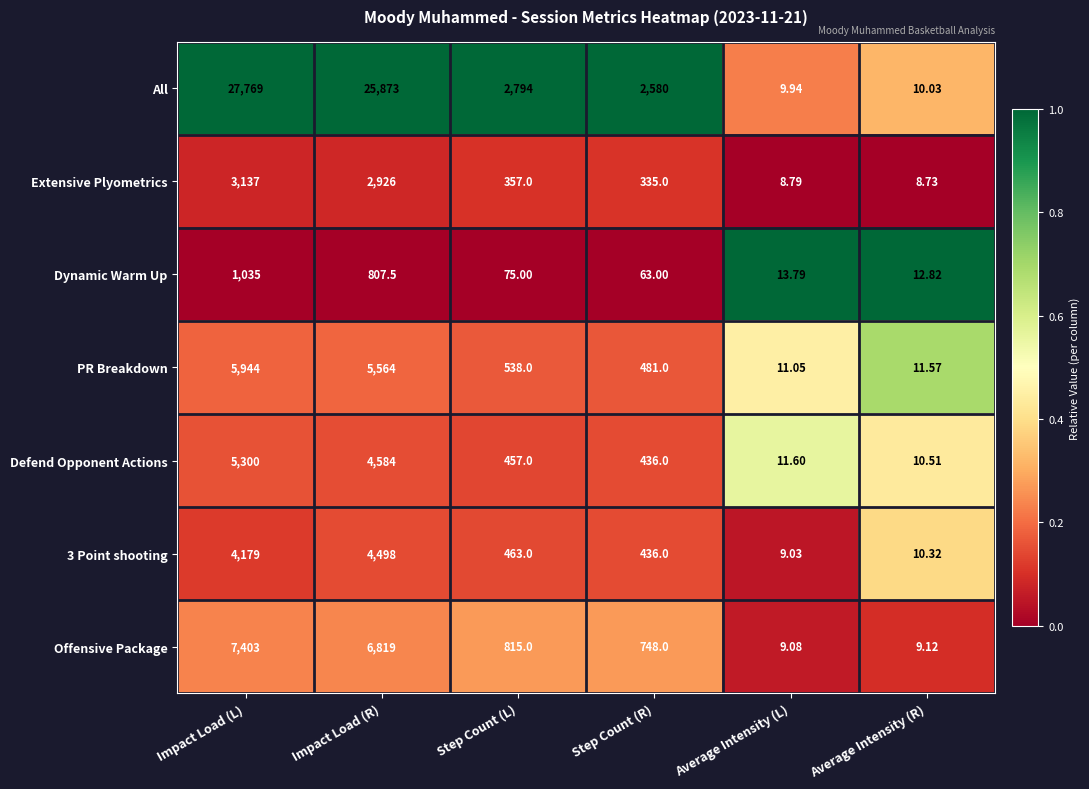

Which series changed the most between Average Intensity (L) and Average Intensity (R)?

3 Point shooting